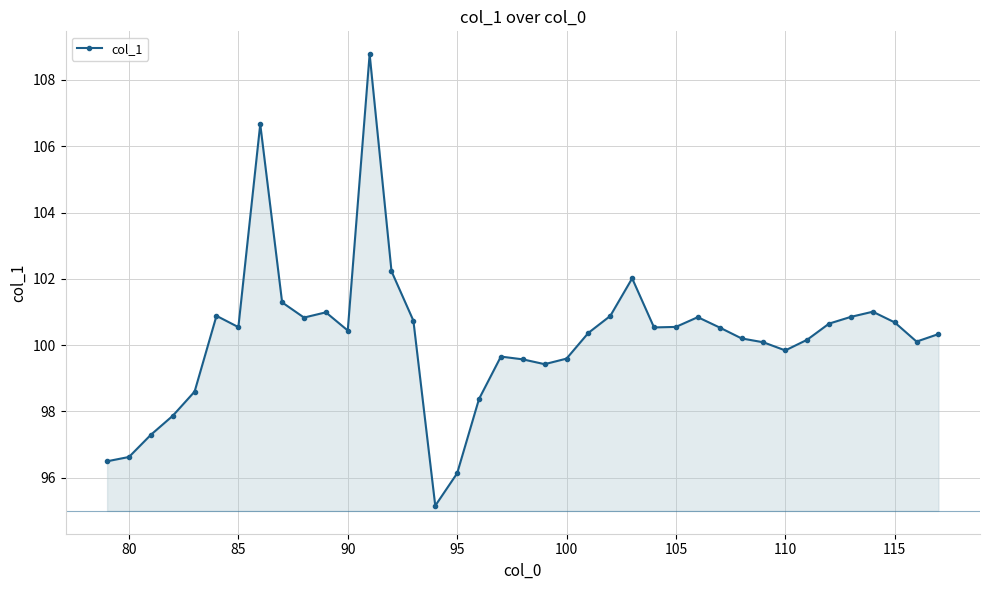

Is it true that col_1 equals 99.6 at 100?

True